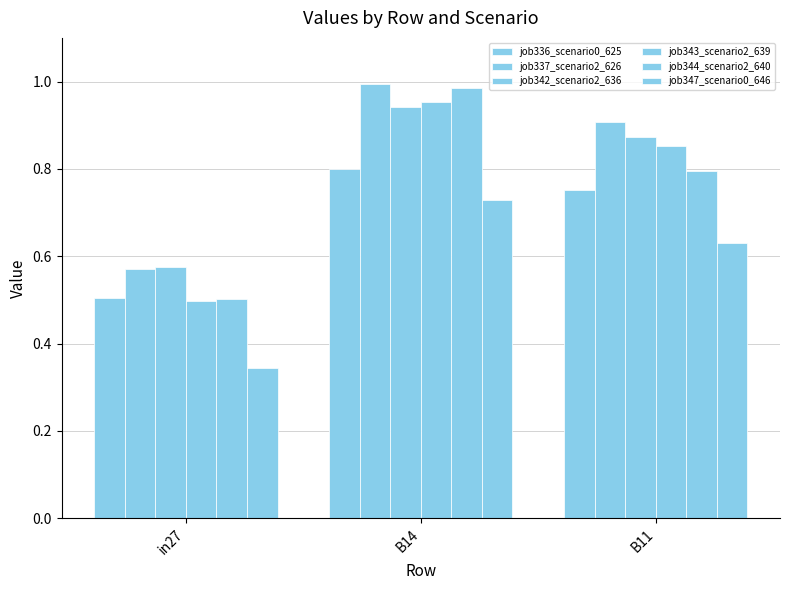

True or false: job342_scenario2_636 has a value of 0.9 at B14.

True